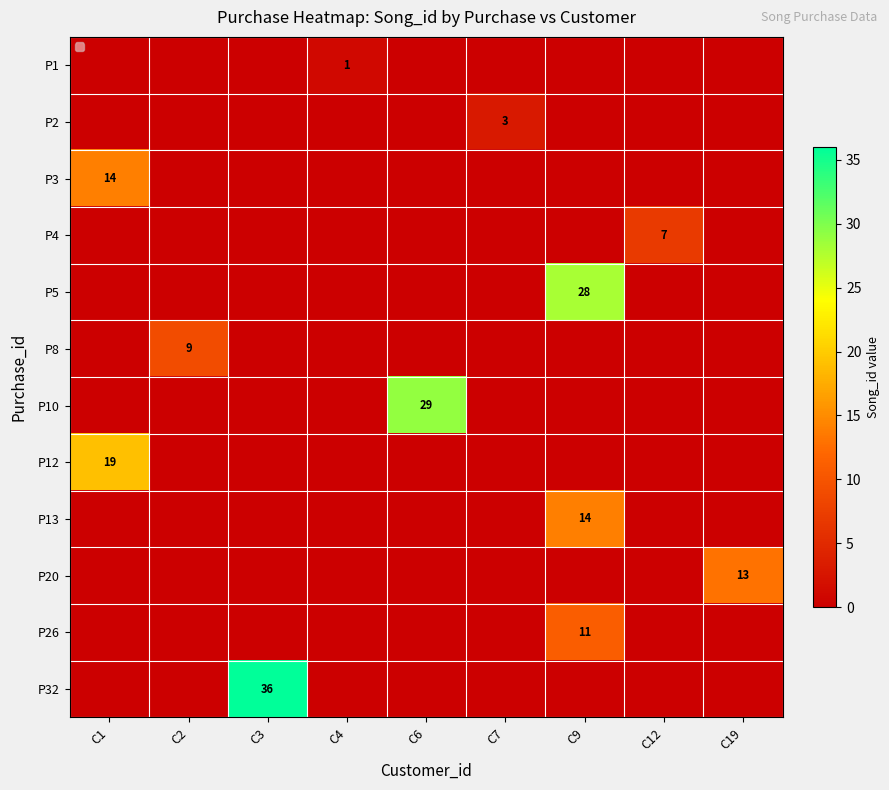

True or false: P1 has a value of 1 at C4.

True